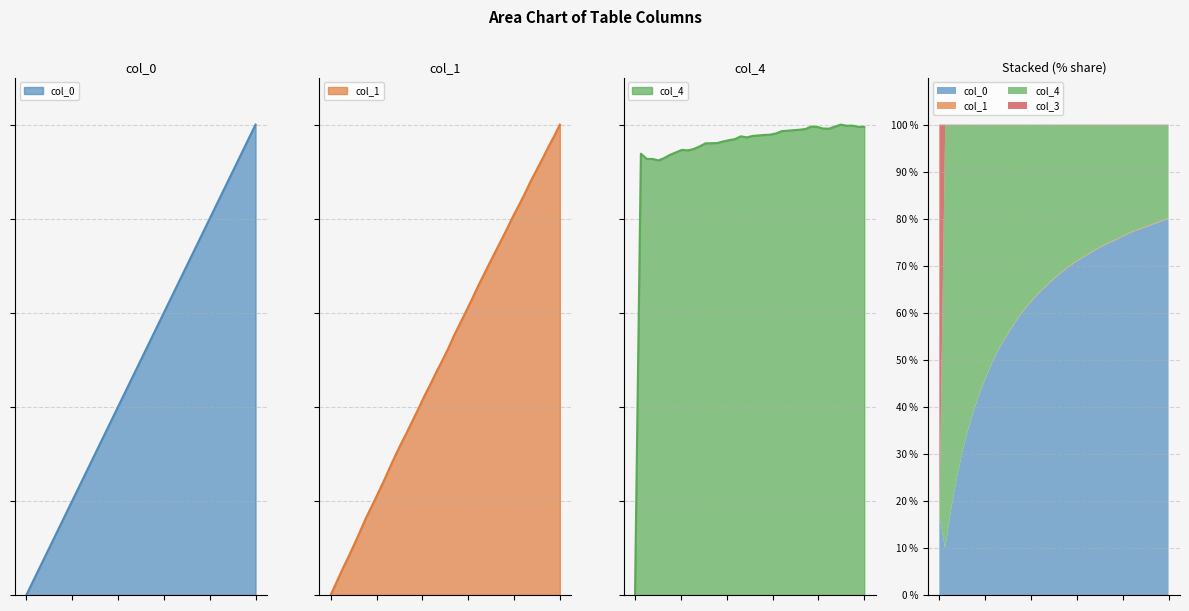

True or false: col_4 has more than 0 interior local peaks.

True